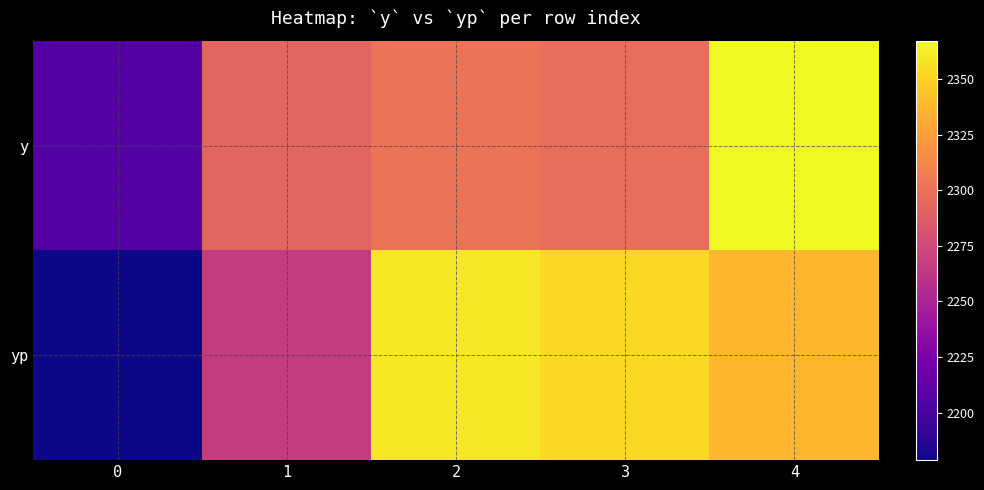

Which label corresponds to the largest value in the chart?

4